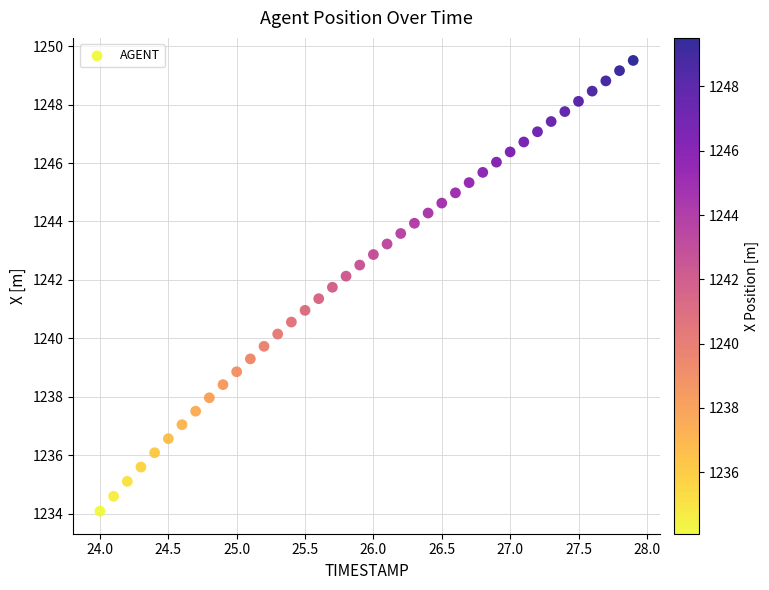

What is the range of X values (max minus min)?

3.9